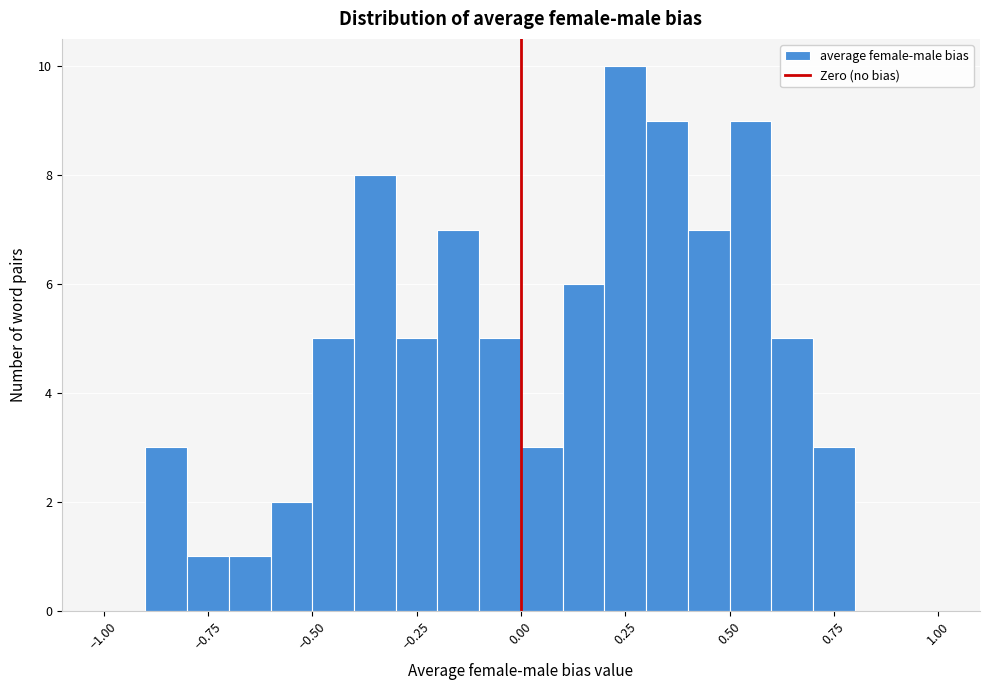

Read against the x-axis, roughly where is the centre of the tallest bar?

0.25